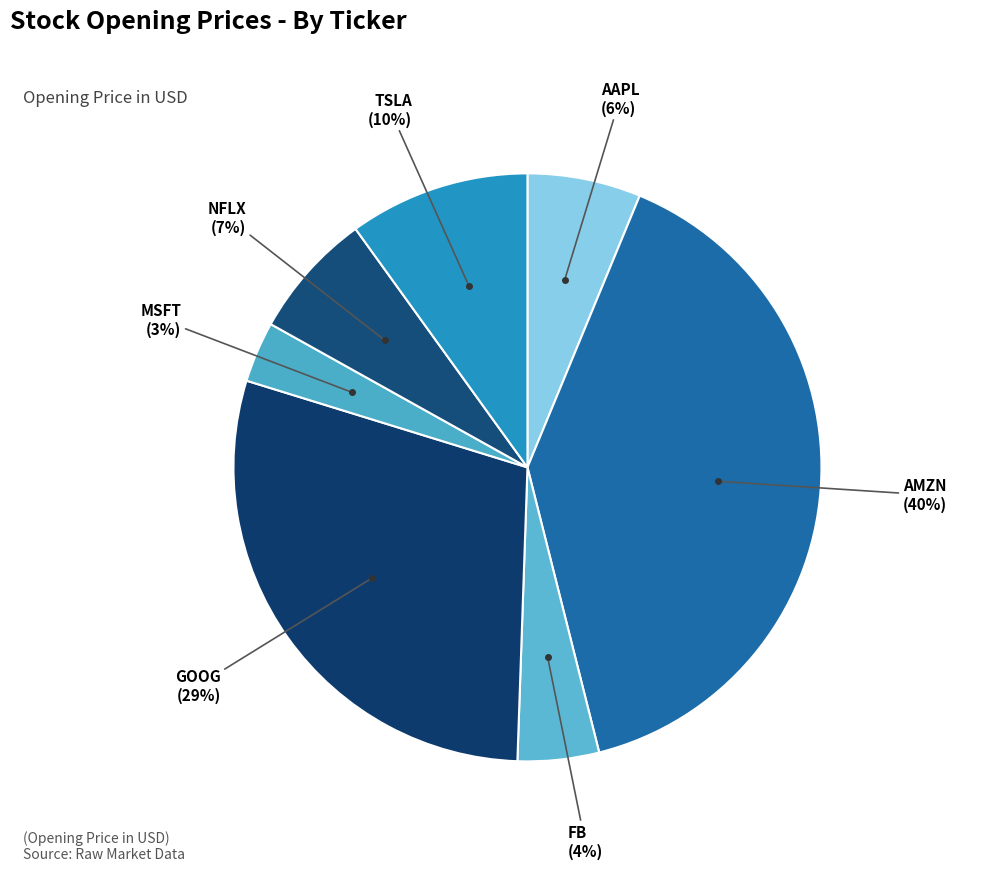

How many slices are in this pie chart?

7